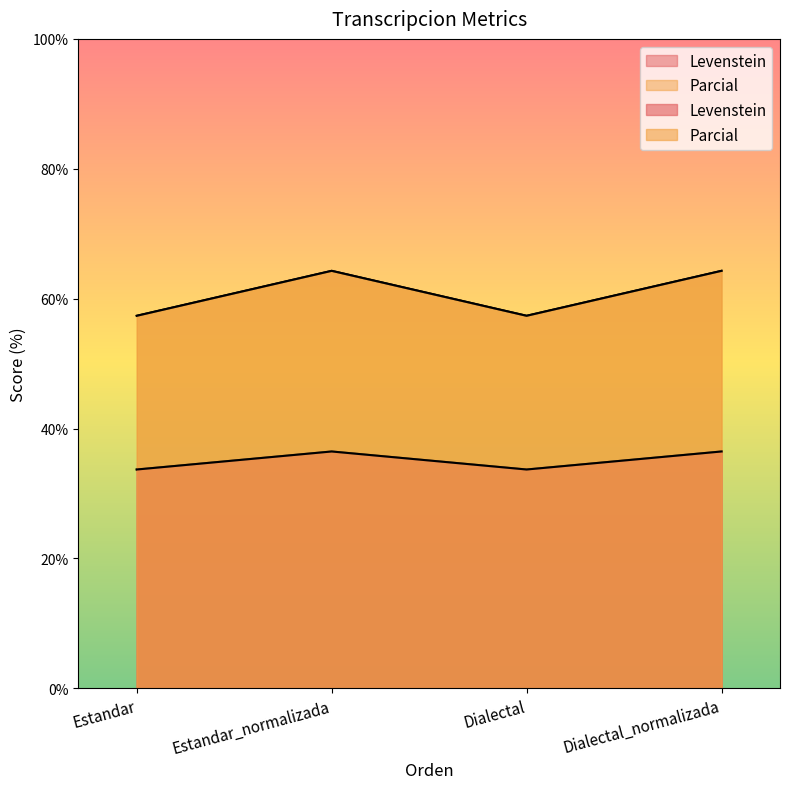

Where is Parcial nearest to the value 60?

Estandar